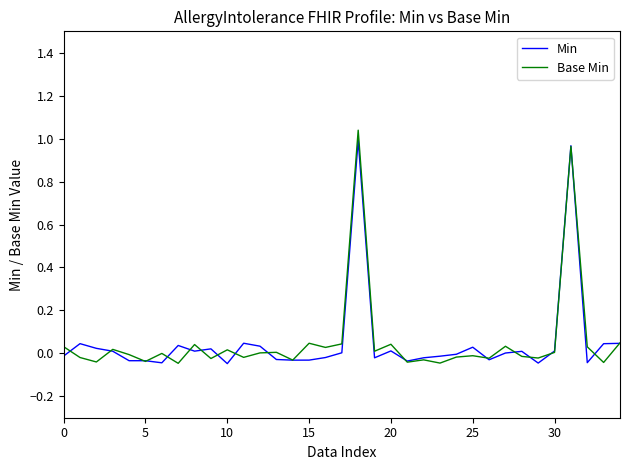

At how many categories does at least one series exceed 0?

25